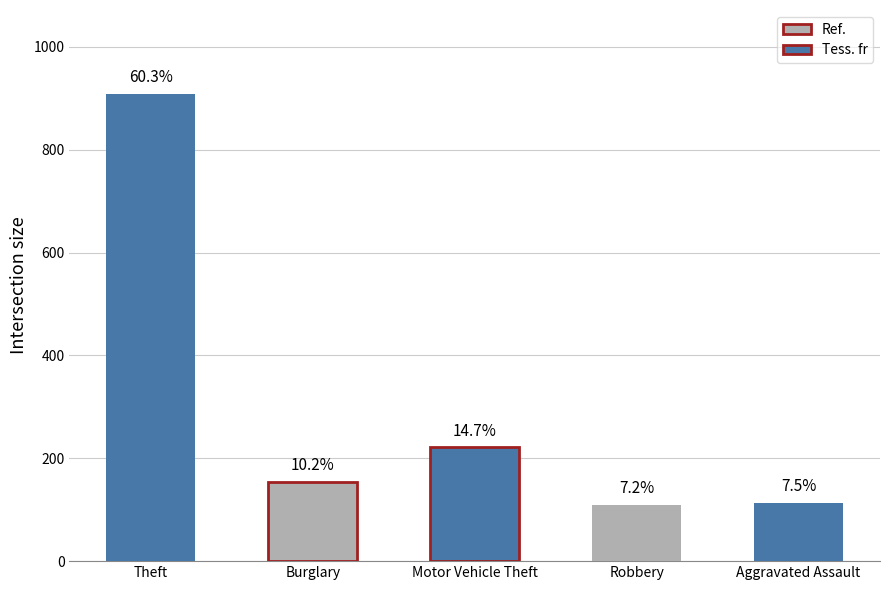

Which category has the lowest value across all series?

Robbery